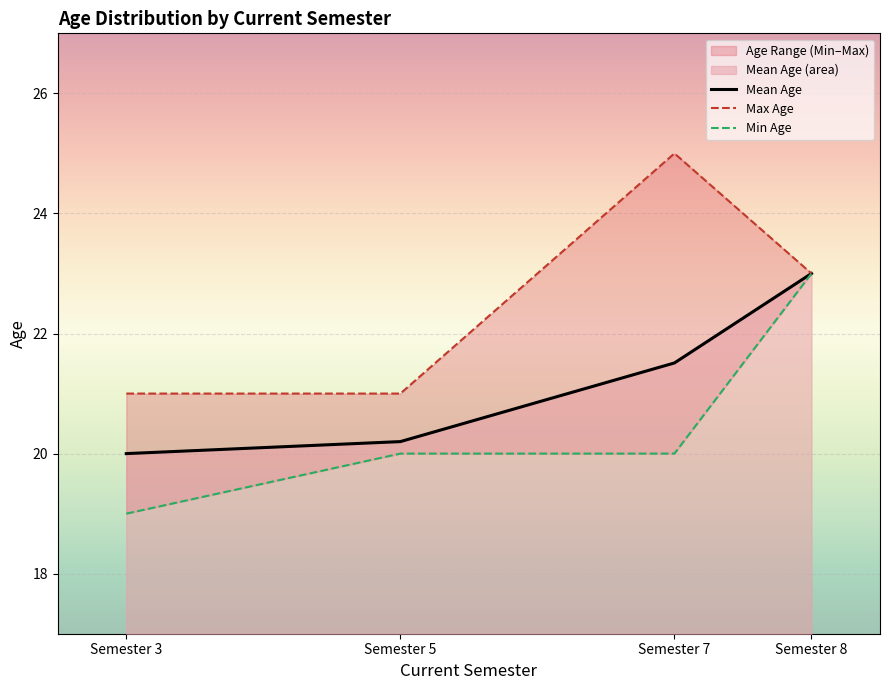

Reading left to right, extract all data points from this chart.

Mean Age: 20.0	20.2	21.5	23.0
Max Age: 21.0	21.0	25.0	23.0
Min Age: 19.0	20.0	20.0	23.0